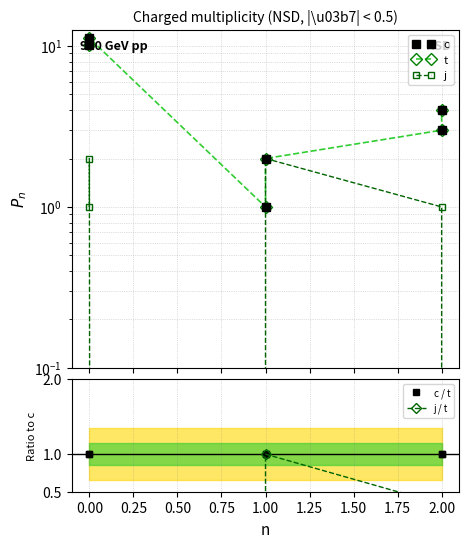

Which series has the largest range (max minus min)?

c